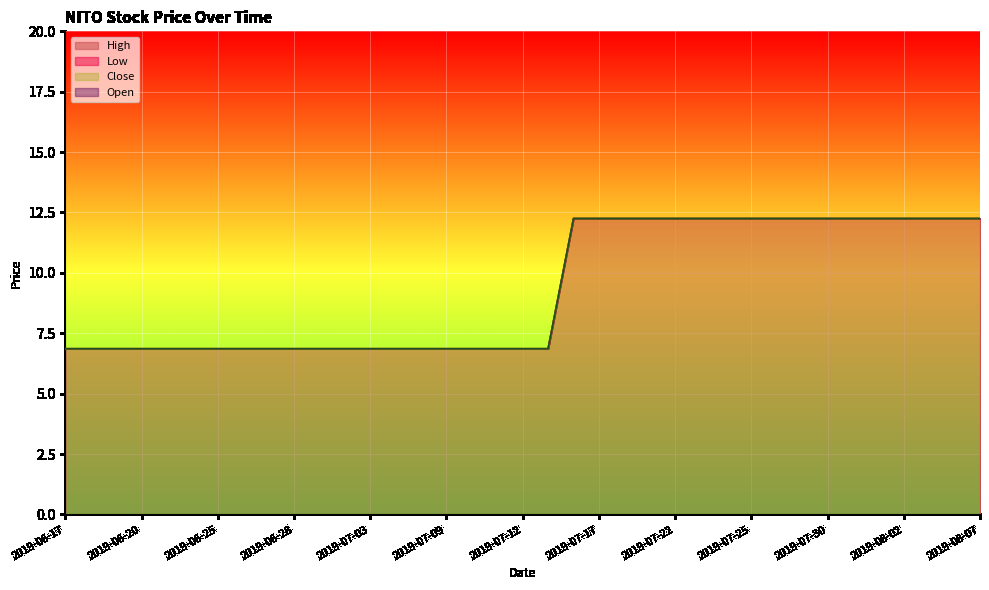

At which label does Low reach its minimum?

2019-06-17